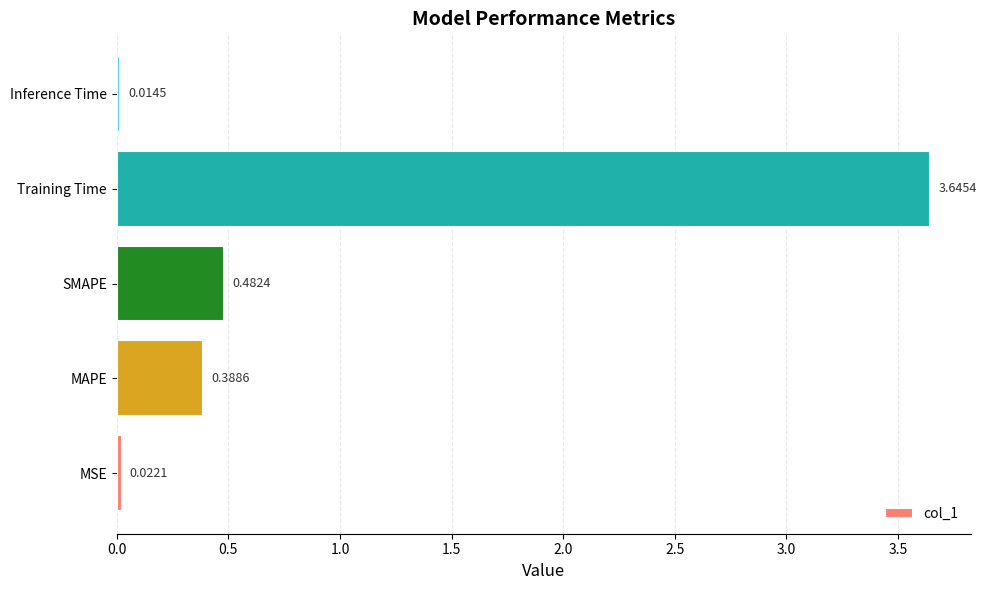

Which has a higher value, Training Time or MSE?

Training Time